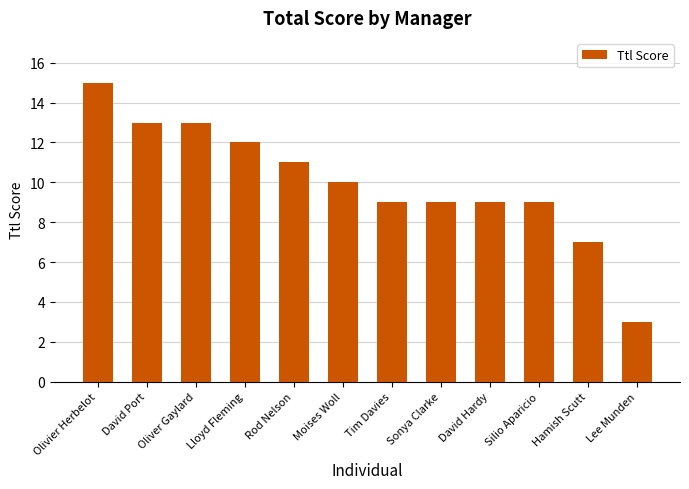

Reading left to right, transcribe all the data shown in this chart.

Olivier Herbelot=15	David Port=13	Oliver Gaylard=13	Lloyd Fleming=12	Rod Nelson=11	Moises Woll=10	Tim Davies=9	Sonya Clarke=9	David Hardy=9	Silio Aparicio=9	Hamish Scutt=7	Lee Munden=3